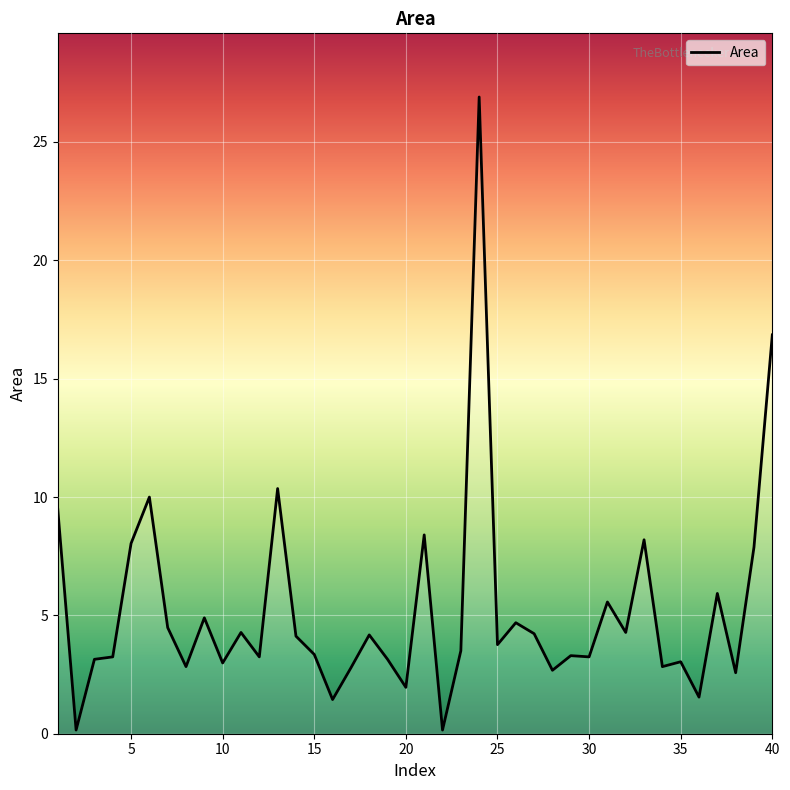

What is the maximum value shown in the chart?

26.9